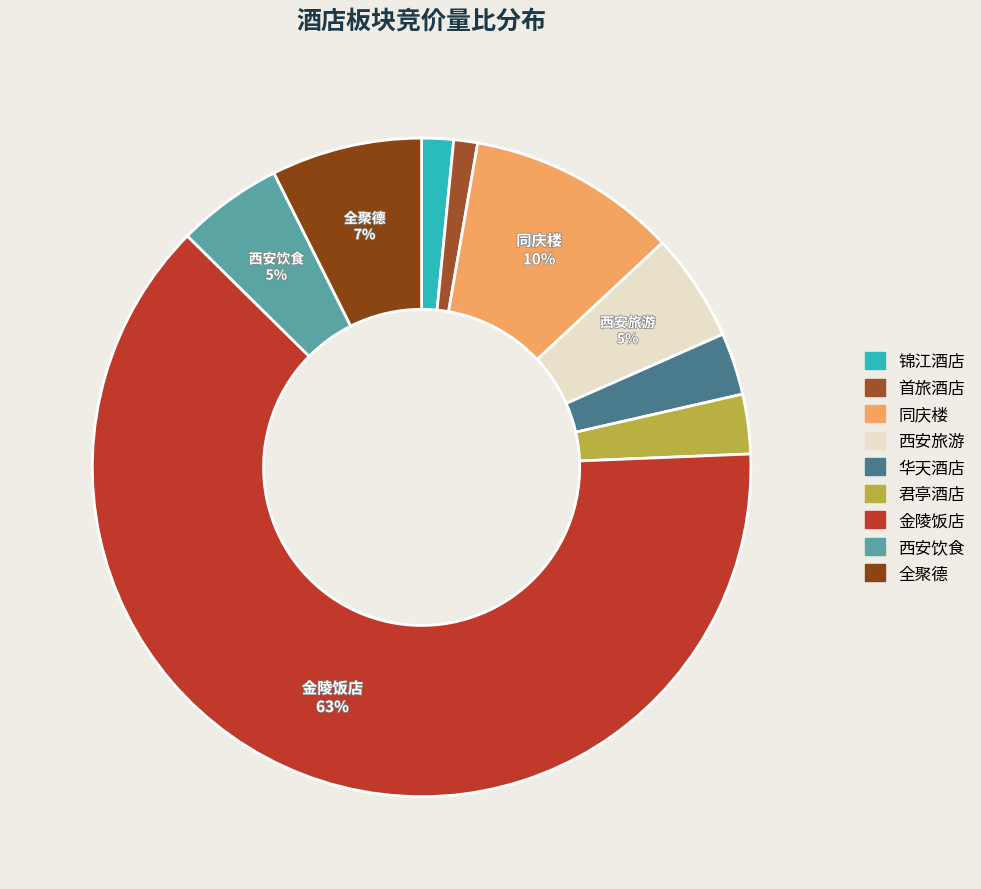

Between 全聚德 and 首旅酒店, which is larger?

全聚德